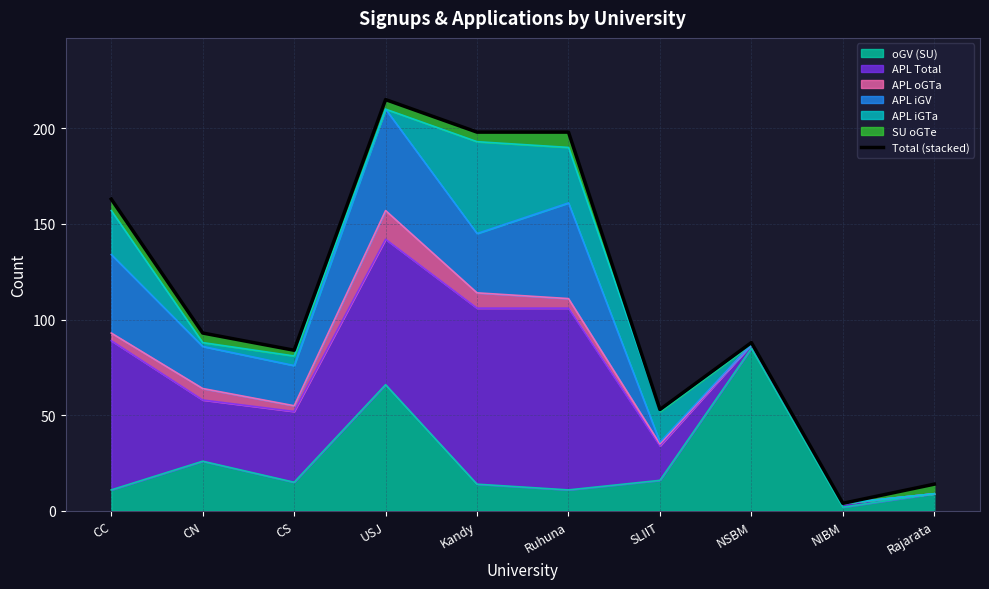

Where is the first local maximum?

USJ